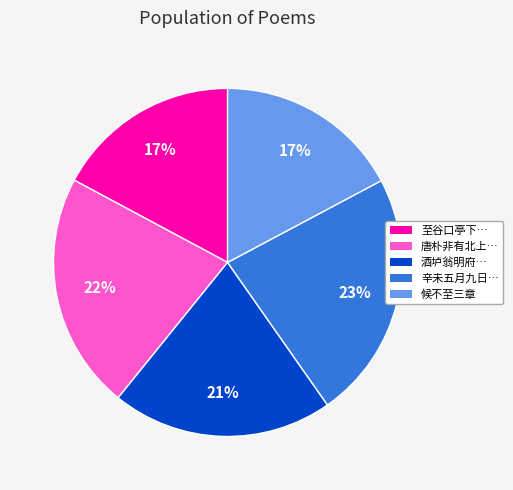

Approximately how many times larger is the value at 至谷口亭下… compared to 酒垆翁明府…?

0.8